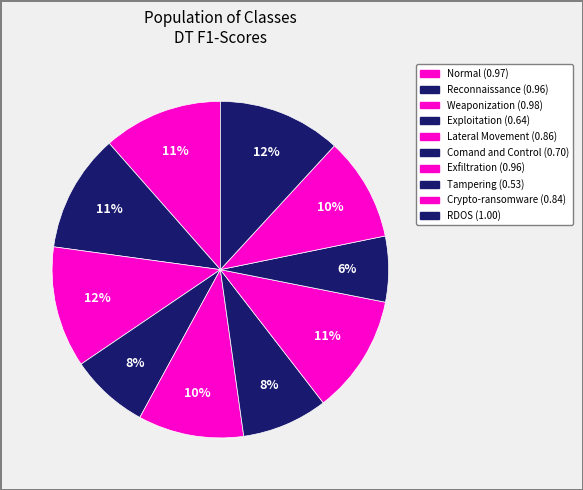

How many segments does this pie chart have?

10